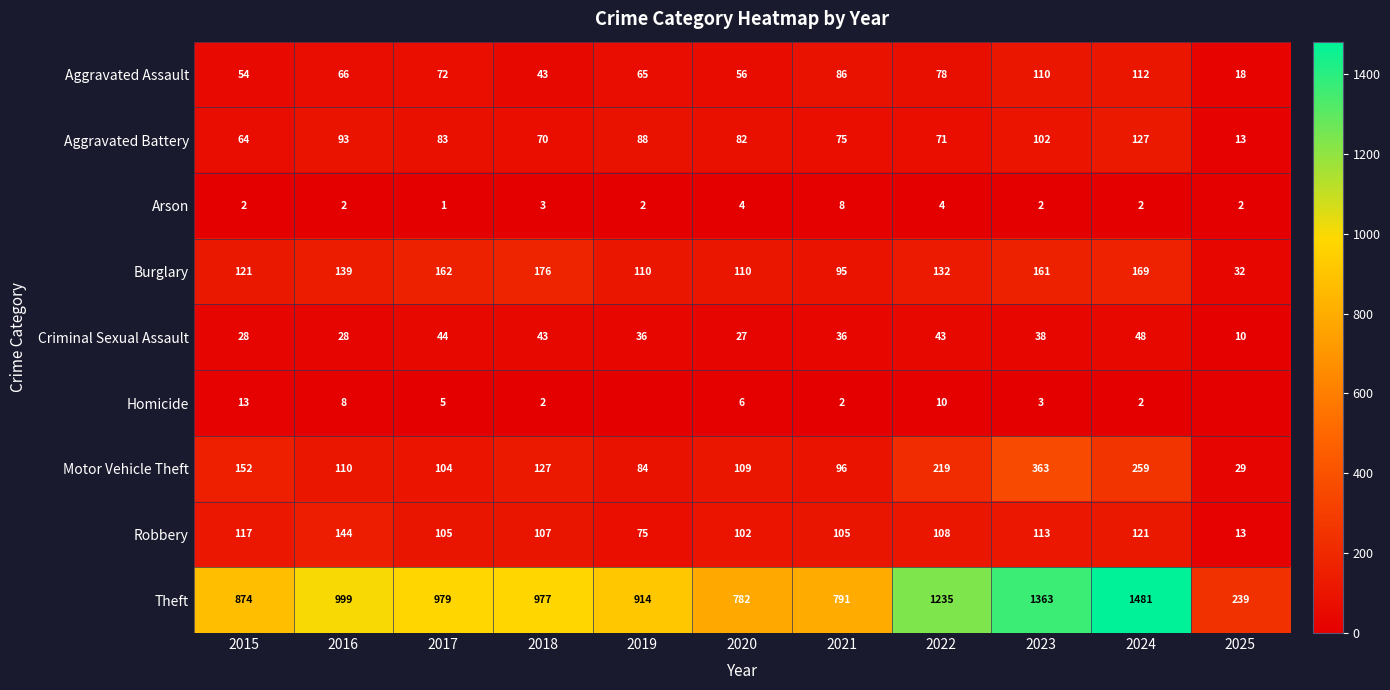

The Robbery series shows 62 at 2020. True or false?

False